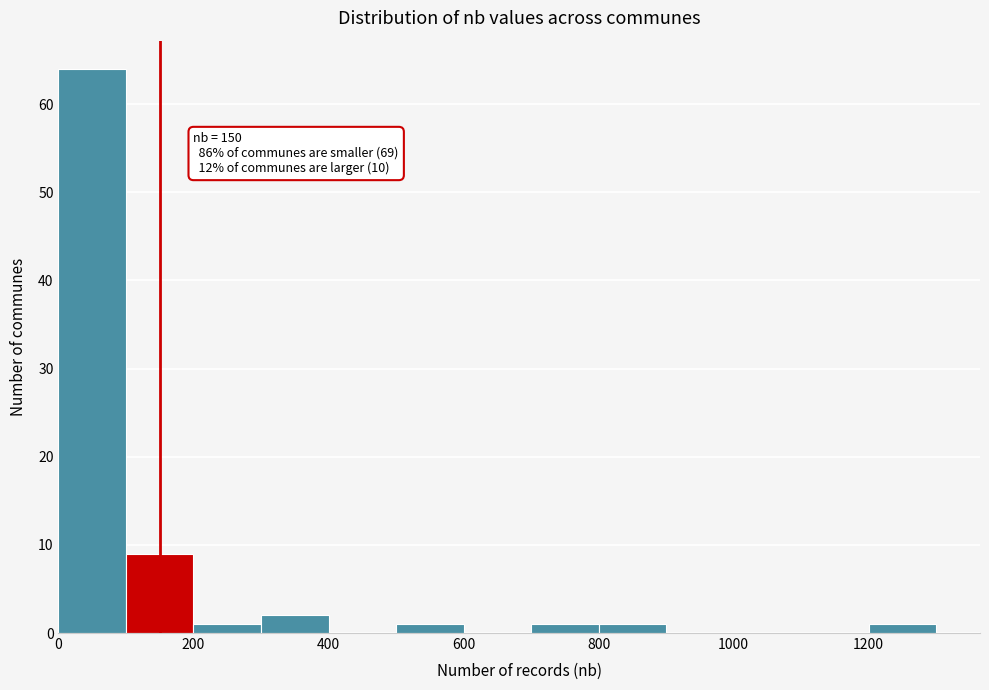

Which range on the x-axis has the tallest bar?

0 to 100